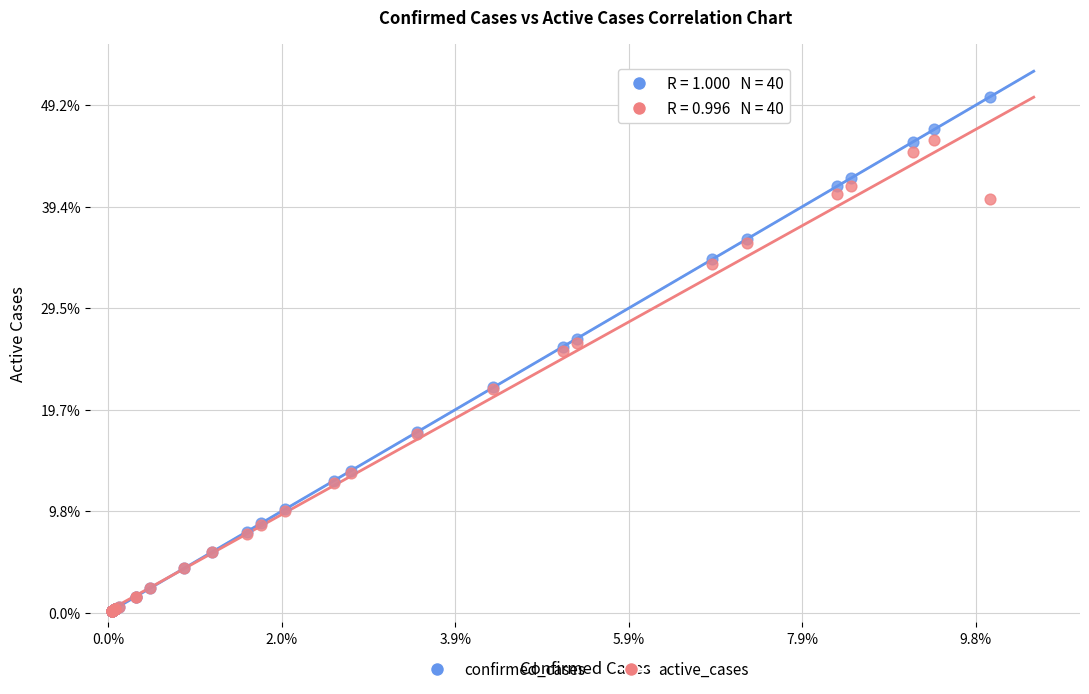

Which series reaches the maximum Y coordinate?

confirmed_cases